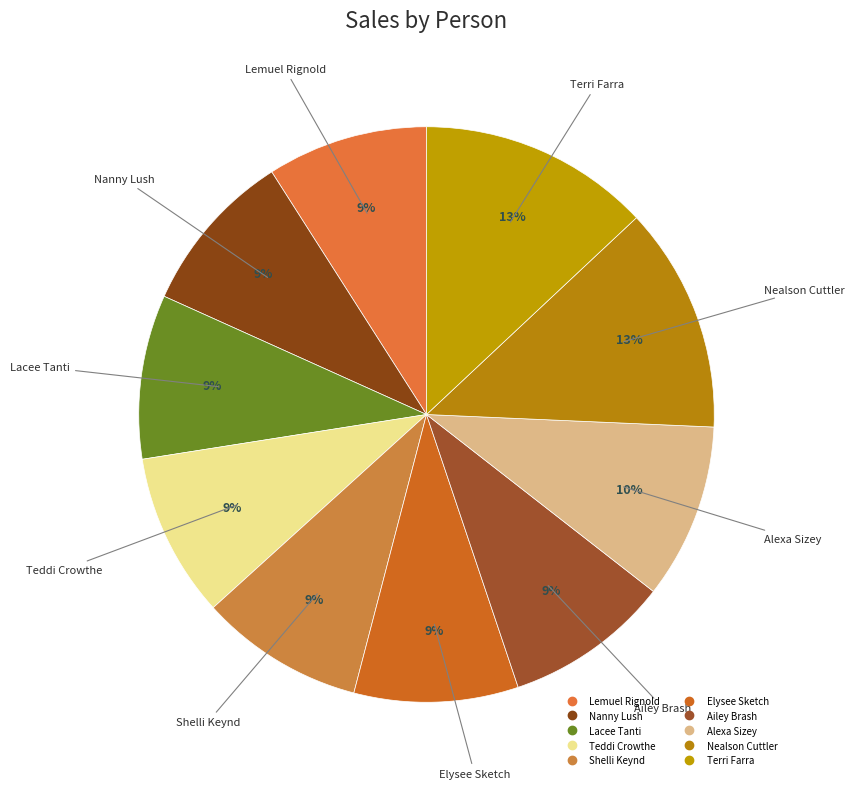

Is there a majority slice in this chart?

No